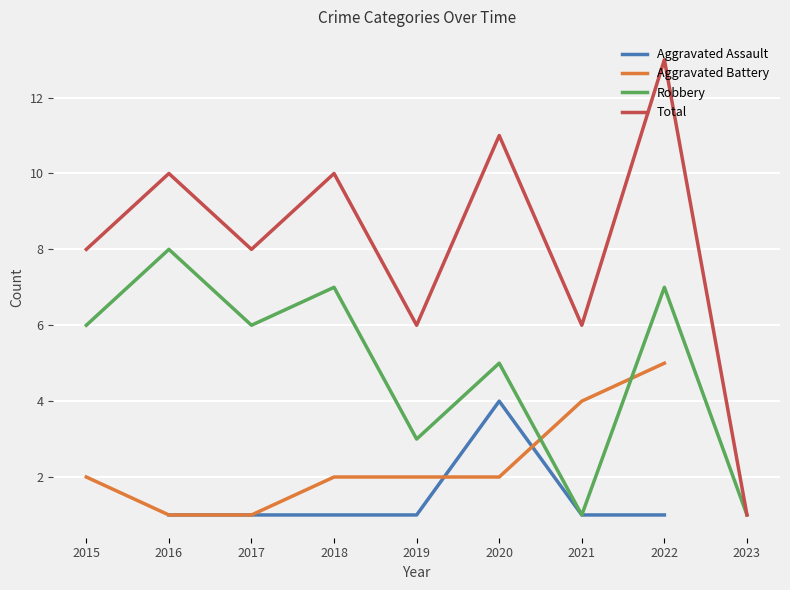

How many values in Aggravated Assault are above zero?

7